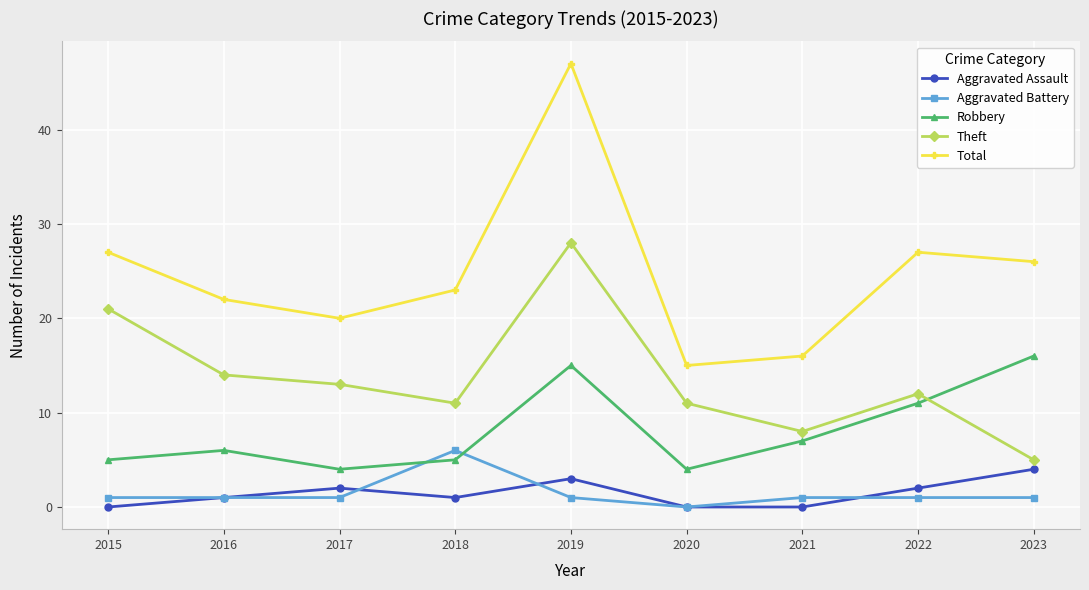

Count the Aggravated Assault values in the range 0 to 2.

7